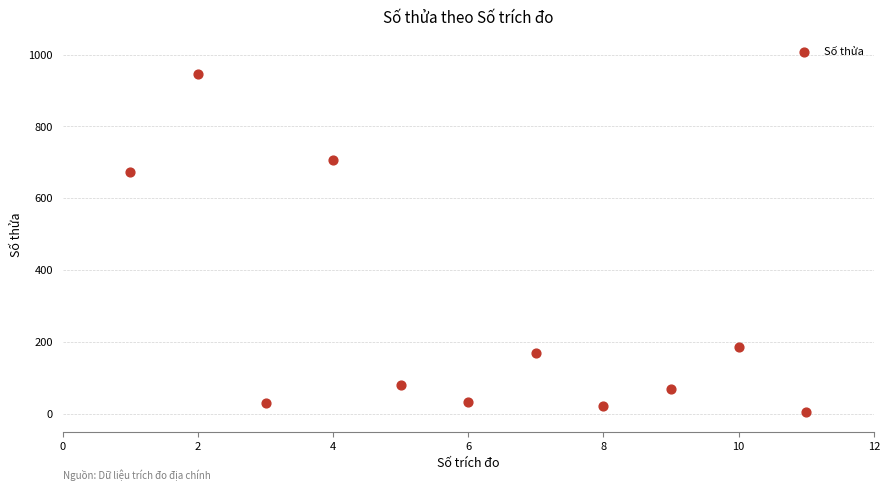

What is the average X value?

6